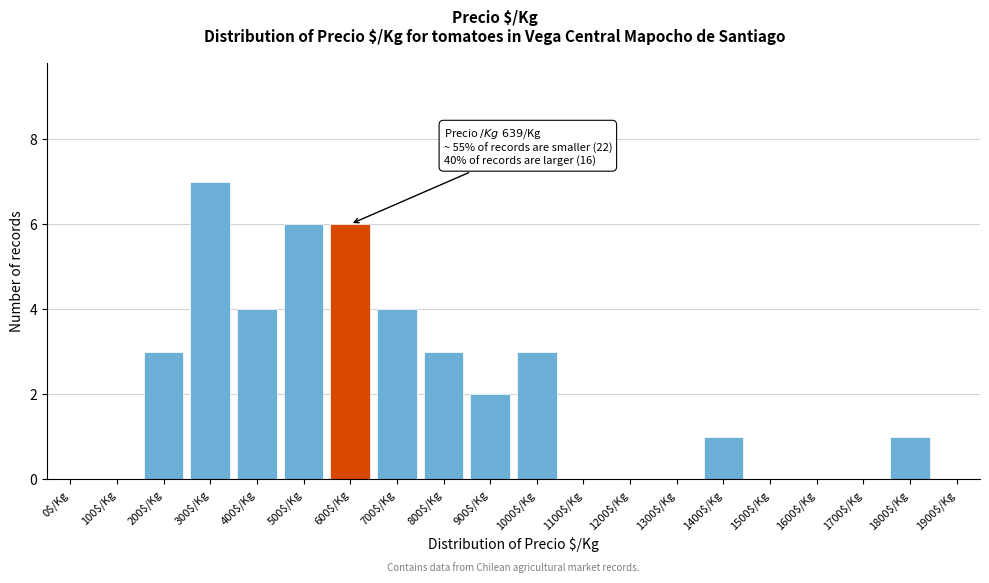

What is the sum of all values?

40